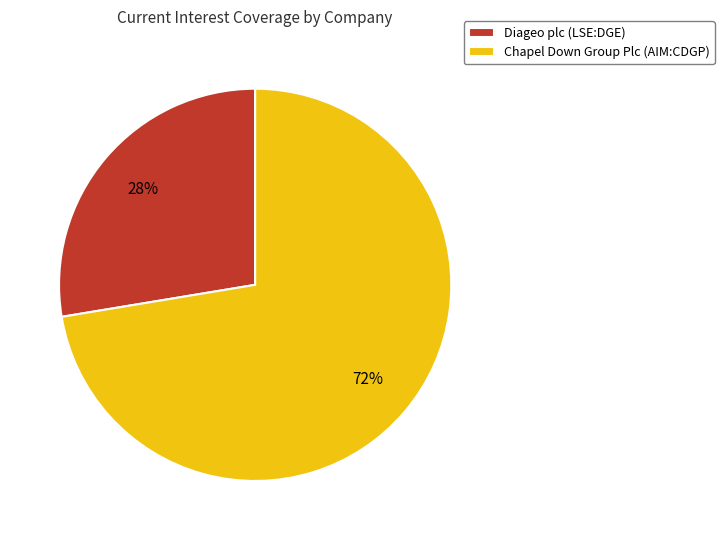

How many slices are in this pie chart?

2